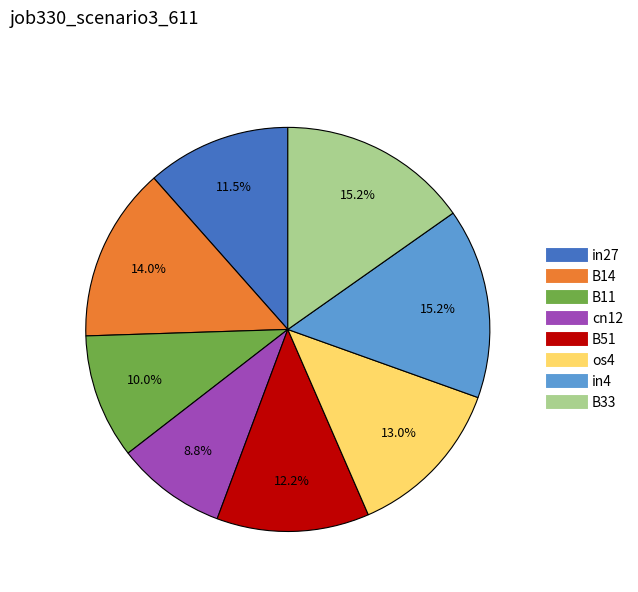

How much of the chart is everything except B33?

84.8%